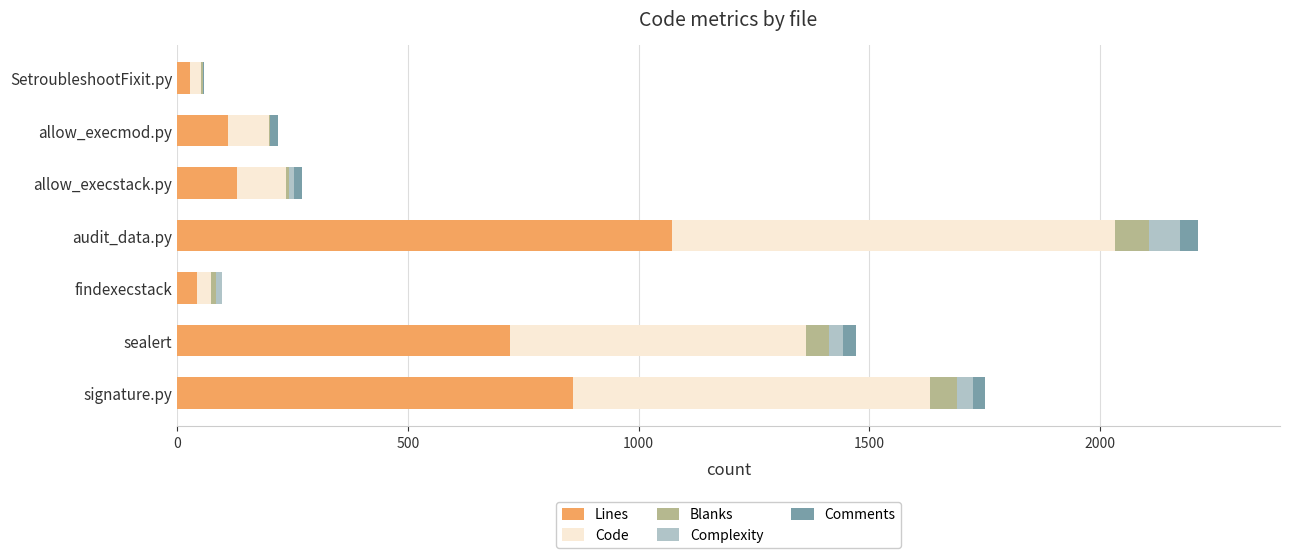

The value of Lines at allow_execstack.py is 130. True or false?

True